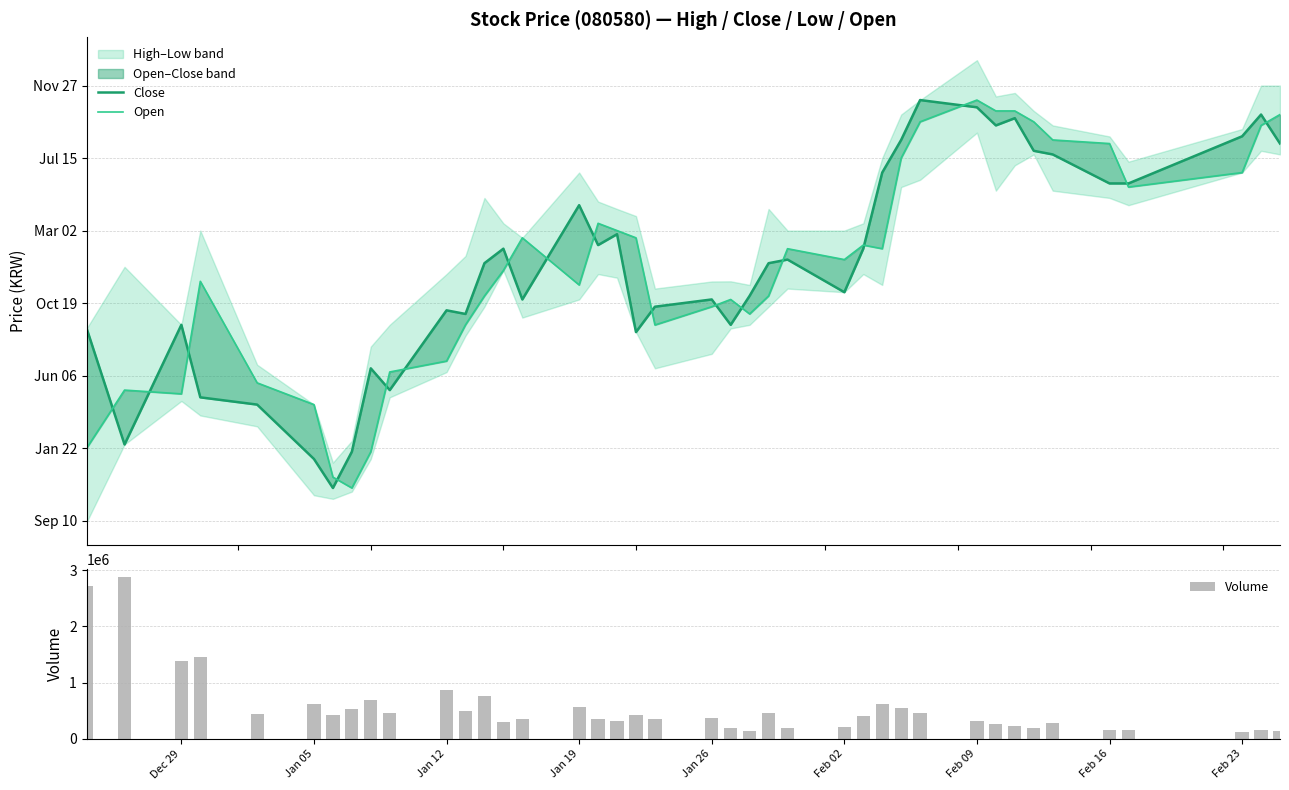

What is the value of the Volume bar at the 11th from the left?

858938